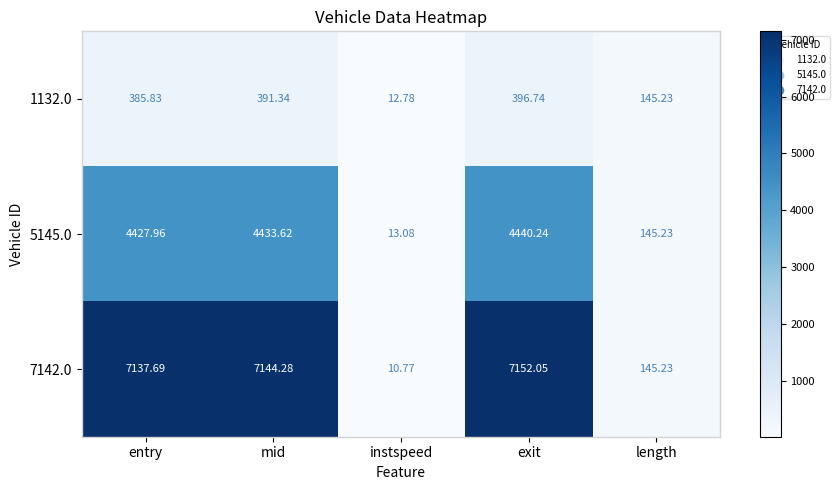

At which category is the sum across all series the highest?

exit